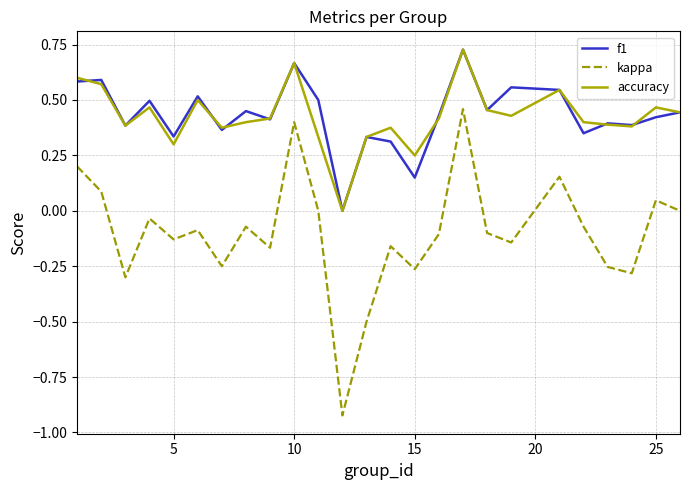

How many interior local peaks does the kappa series have?

8